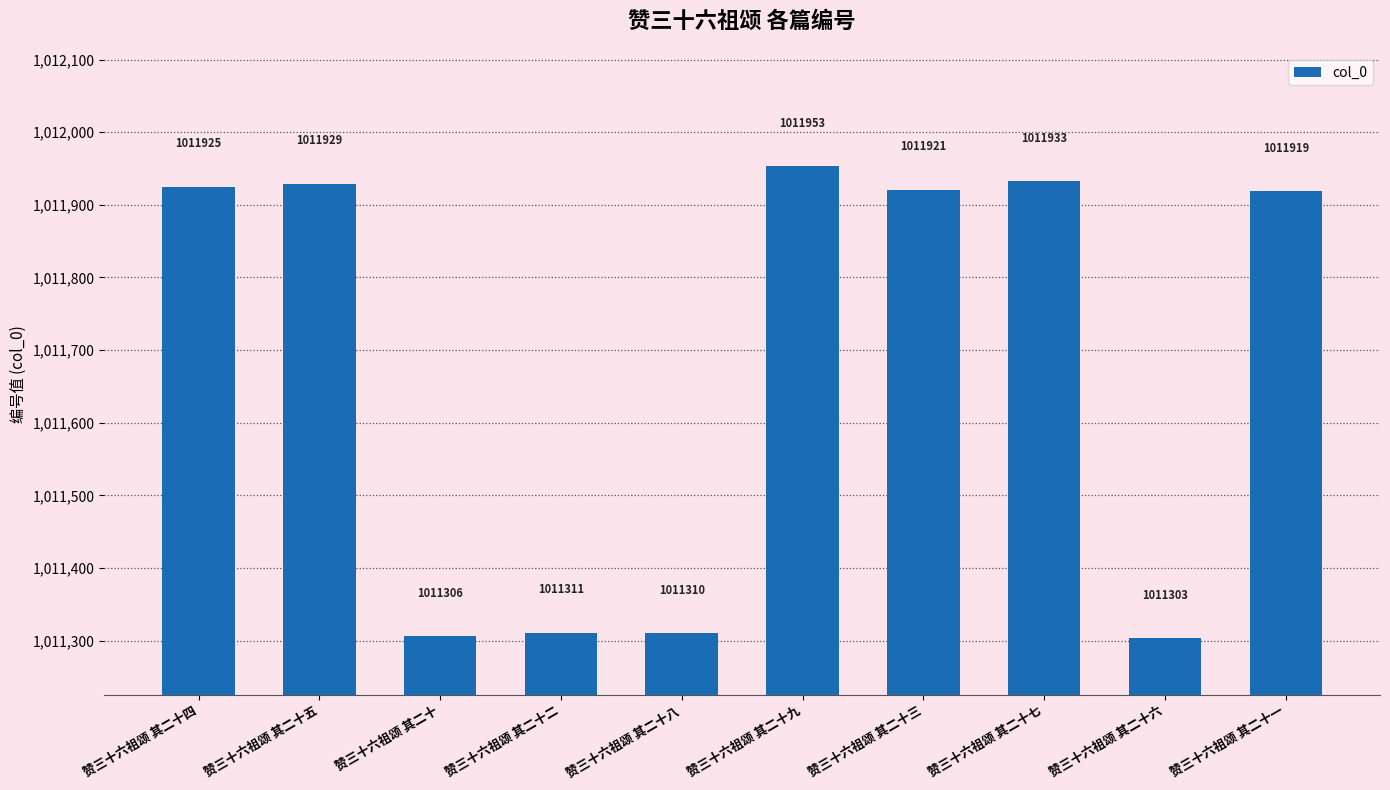

What is the label of the 8th bar from the right?

赞三十六祖颂 其二十